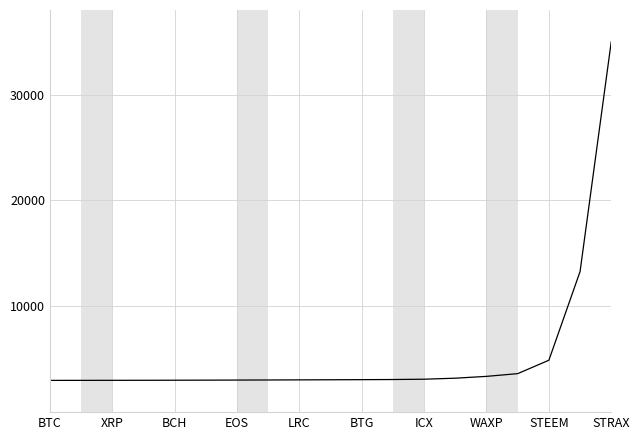

What is the greatest value displayed?

35000.0